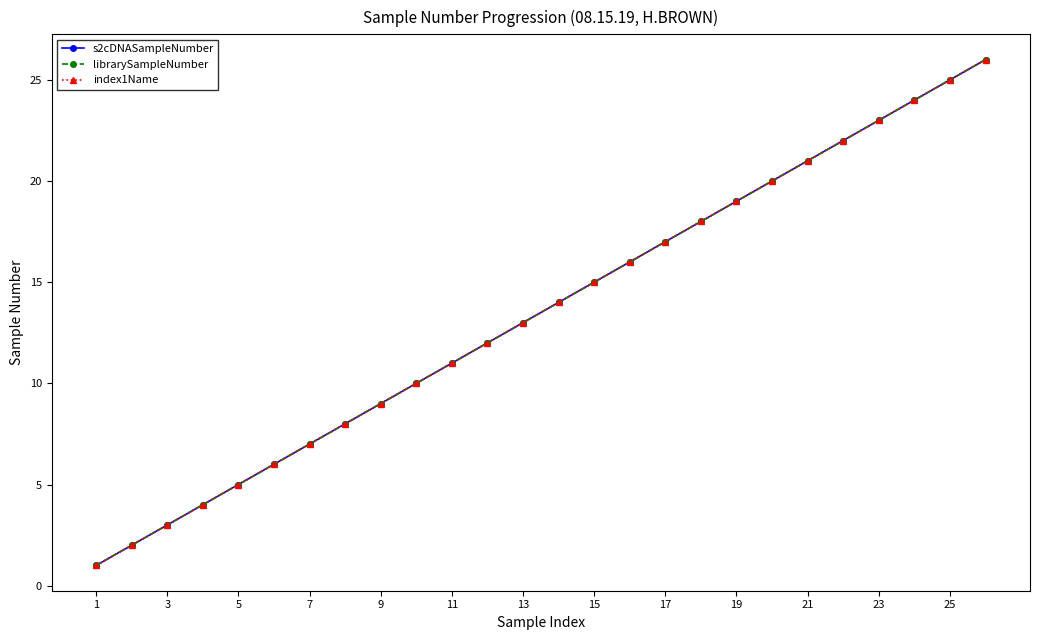

Is this an area chart (filled region under the line)?

No